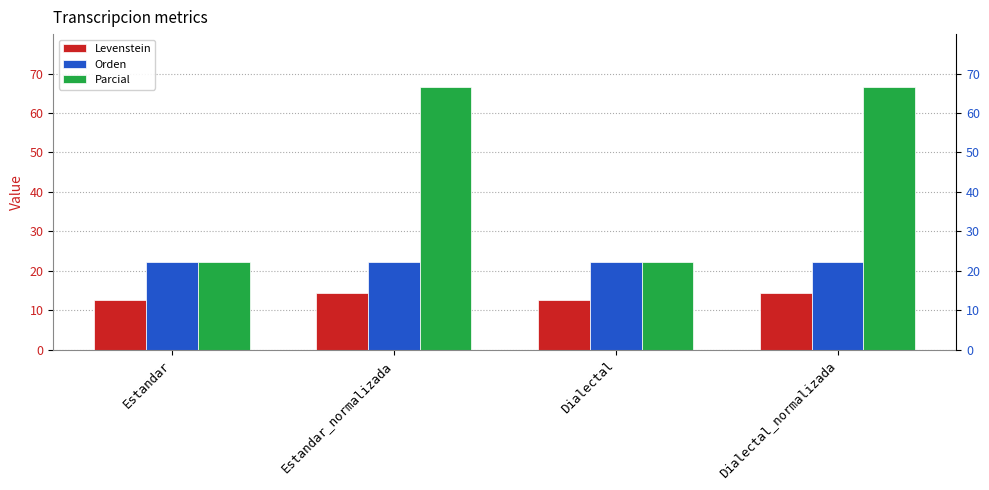

Which category has the lowest value in the Levenstein series?

Estandar